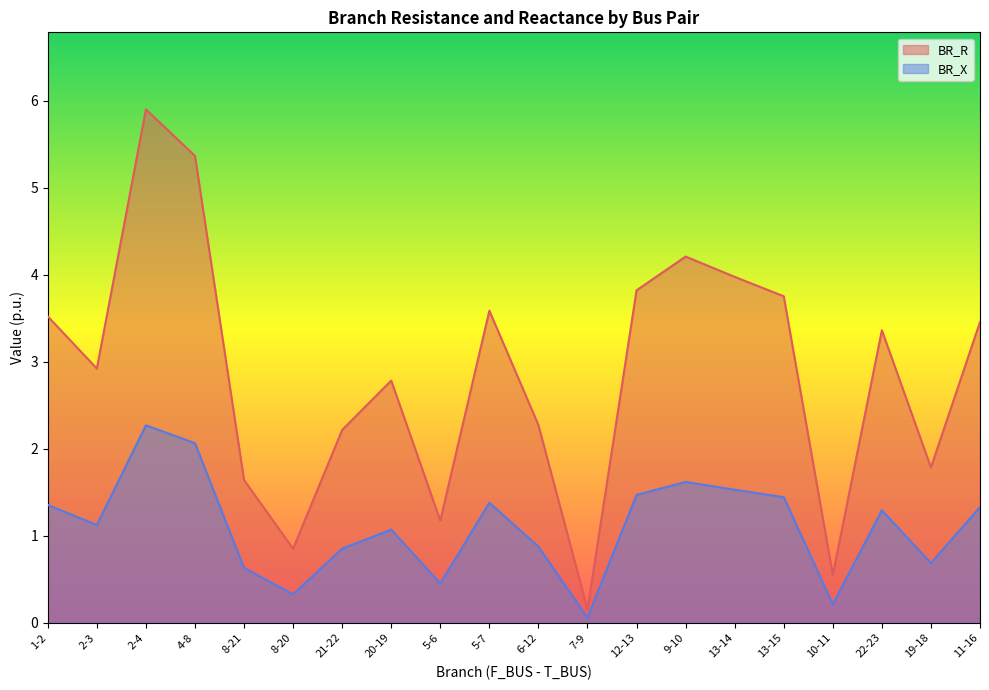

Which series has the widest spread of values?

BR_R